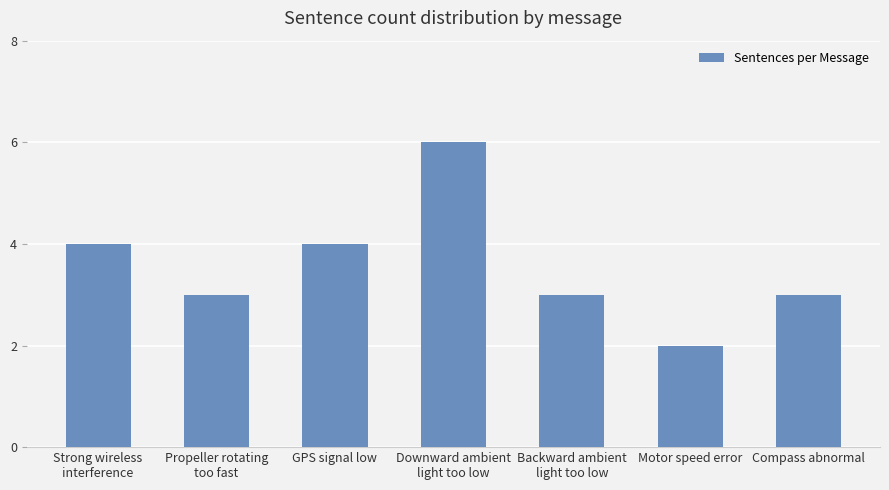

The value at Compass abnormal is 3. True or false?

True